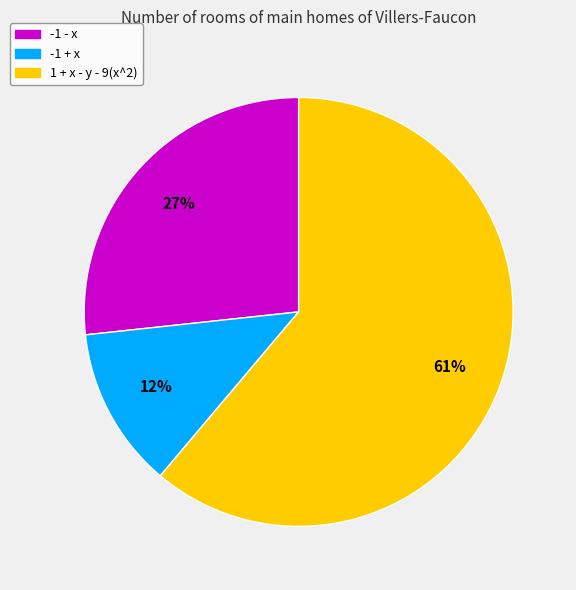

To the nearest percent, what portion does 1 + x - y - 9(x^2) represent?

61%